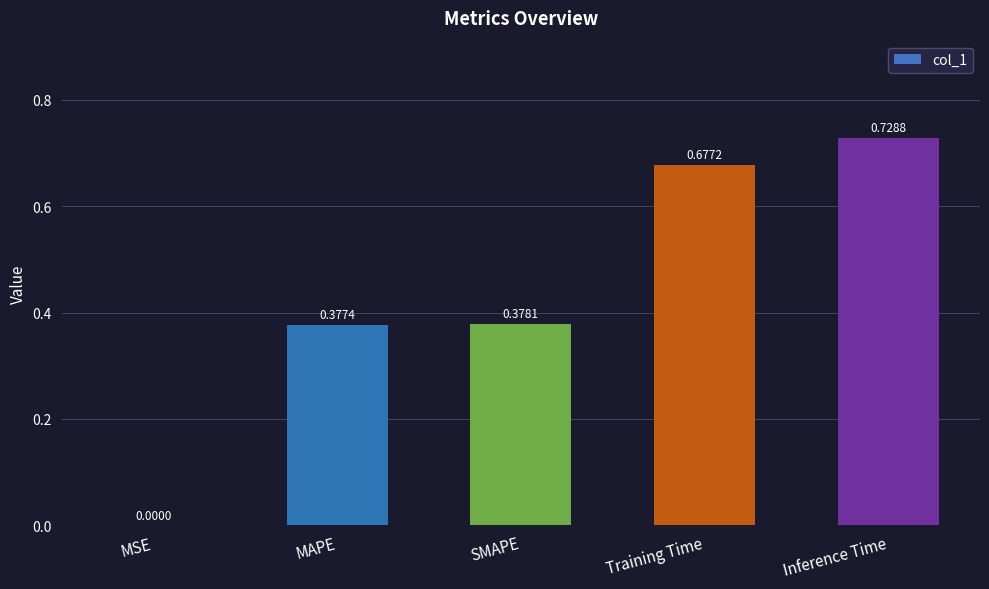

What is the sum of all values?

2.2